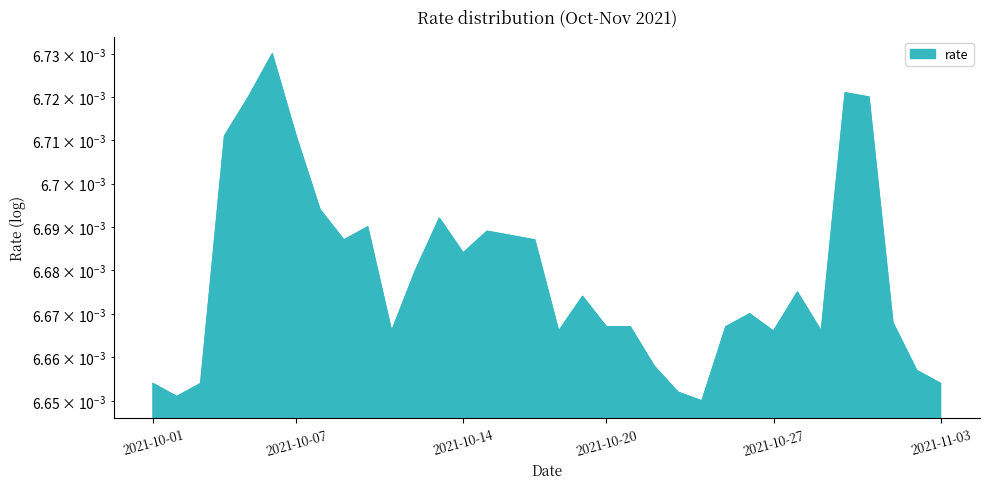

How many points are higher than both their immediate neighbors (excluding endpoints)?

8